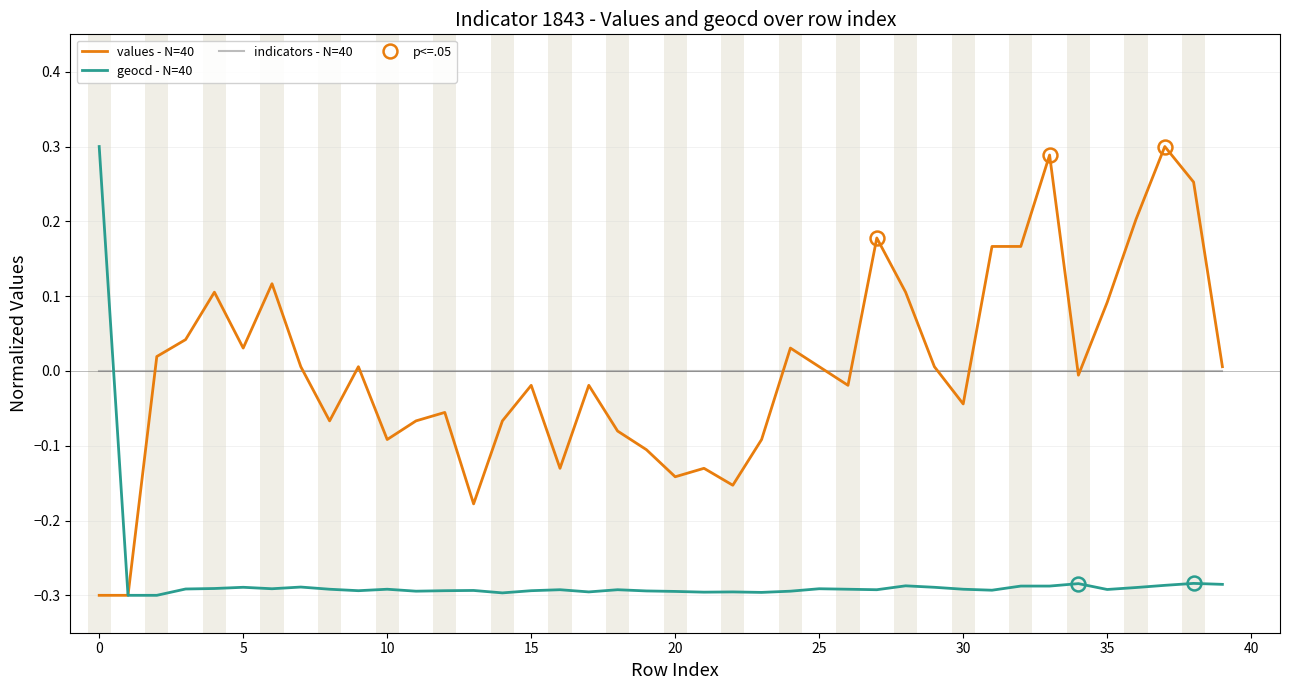

At how many categories does at least one series exceed 0?

21